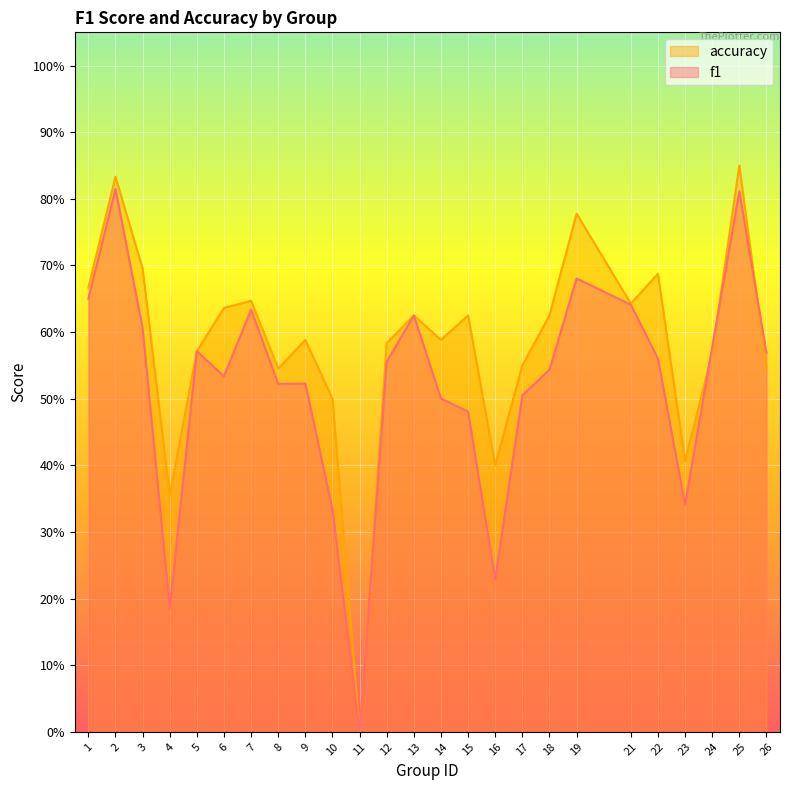

What is the difference between the highest and lowest values at 22?

0.1